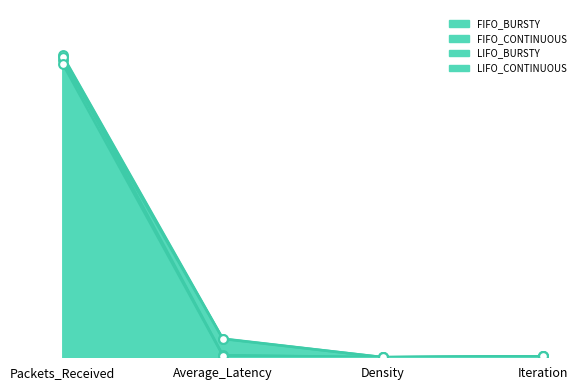

Which series contains the lowest Y value?

FIFO_BURSTY